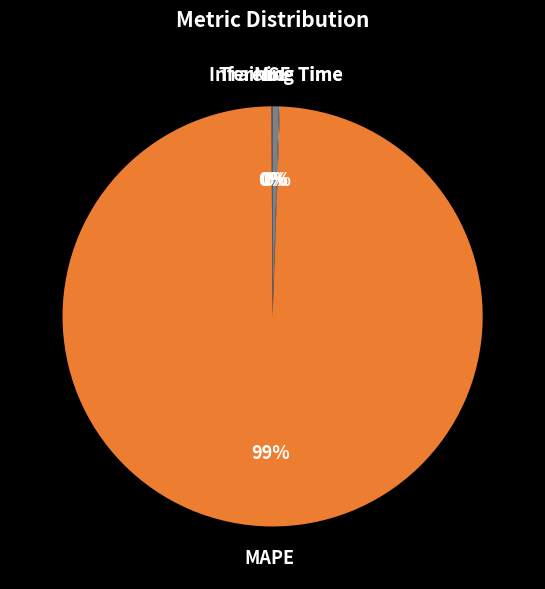

Which category has the biggest portion of the pie?

MAPE